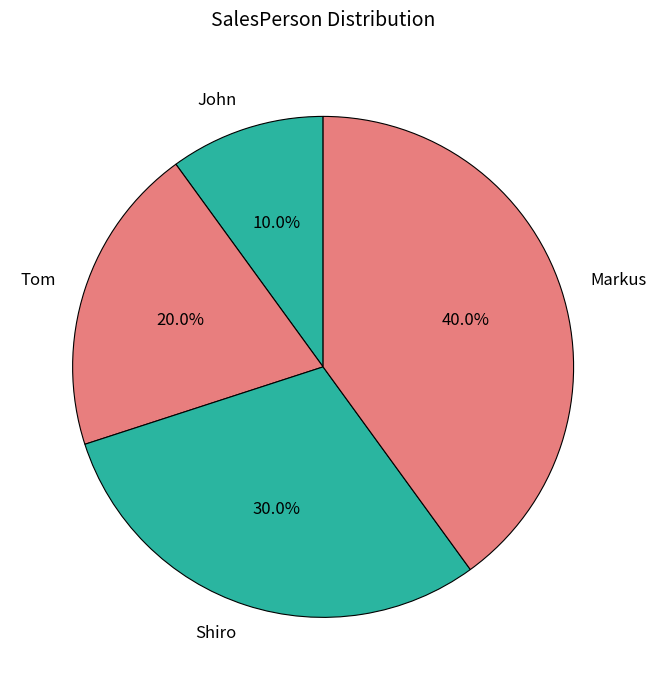

Which has a higher value, Tom or Shiro?

Shiro